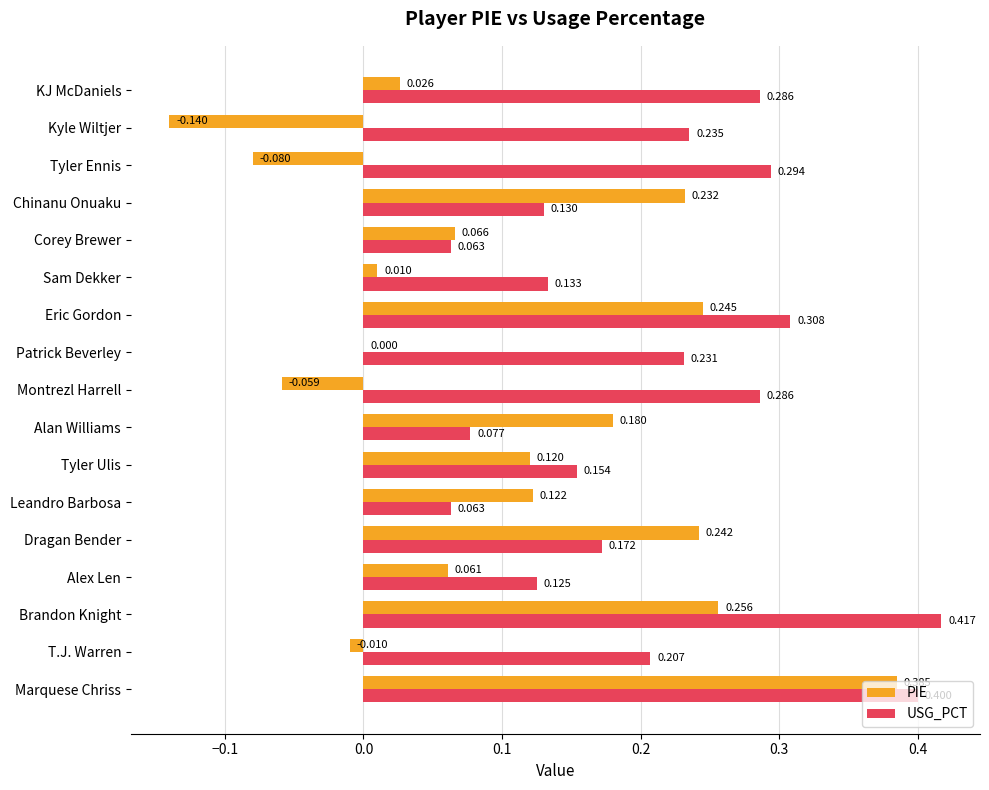

What are all the series names shown in the legend?

PIE, USG_PCT